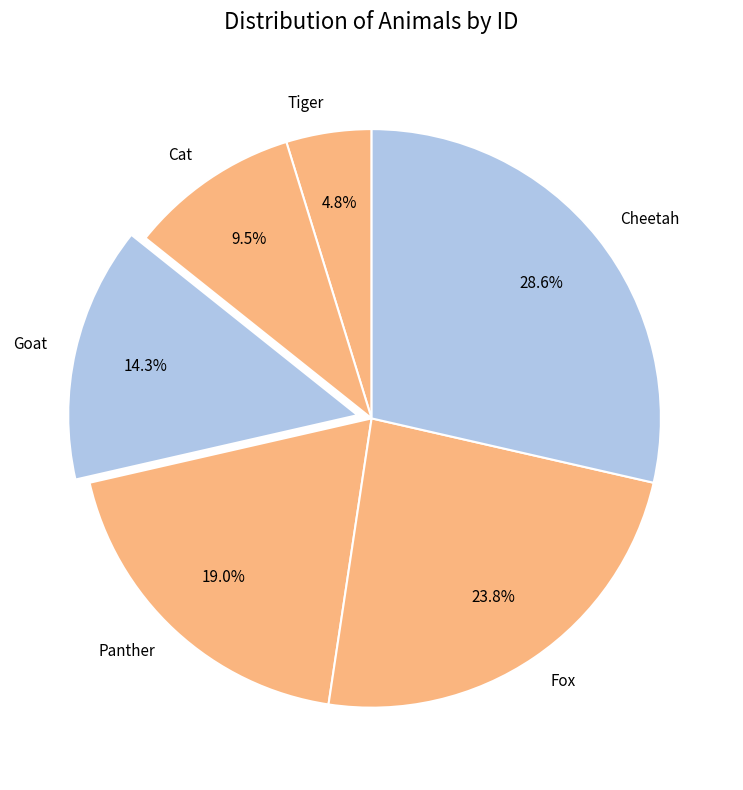

Does Goat represent more than half of the total?

No